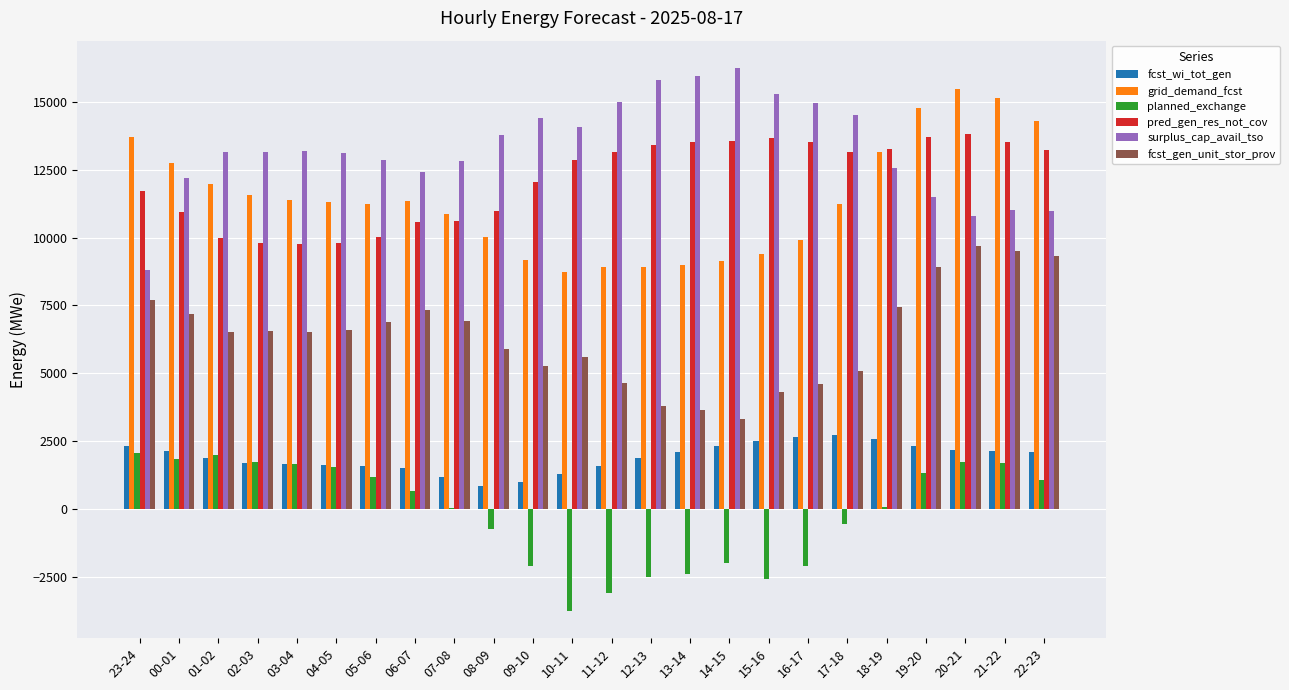

What is the sum of the surplus_cap_avail_tso values at 07-08 and 02-03?

25981